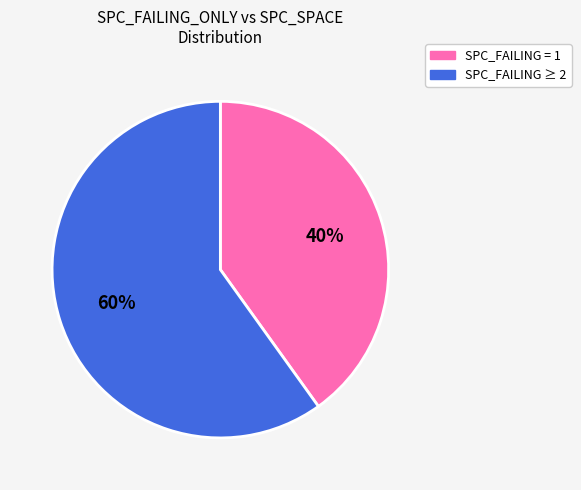

Is there a majority slice in this chart?

Yes